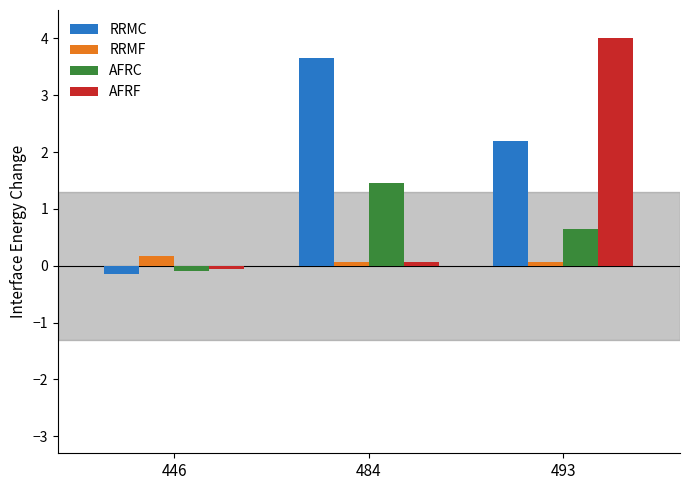

At how many categories does at least one series exceed 0?

3